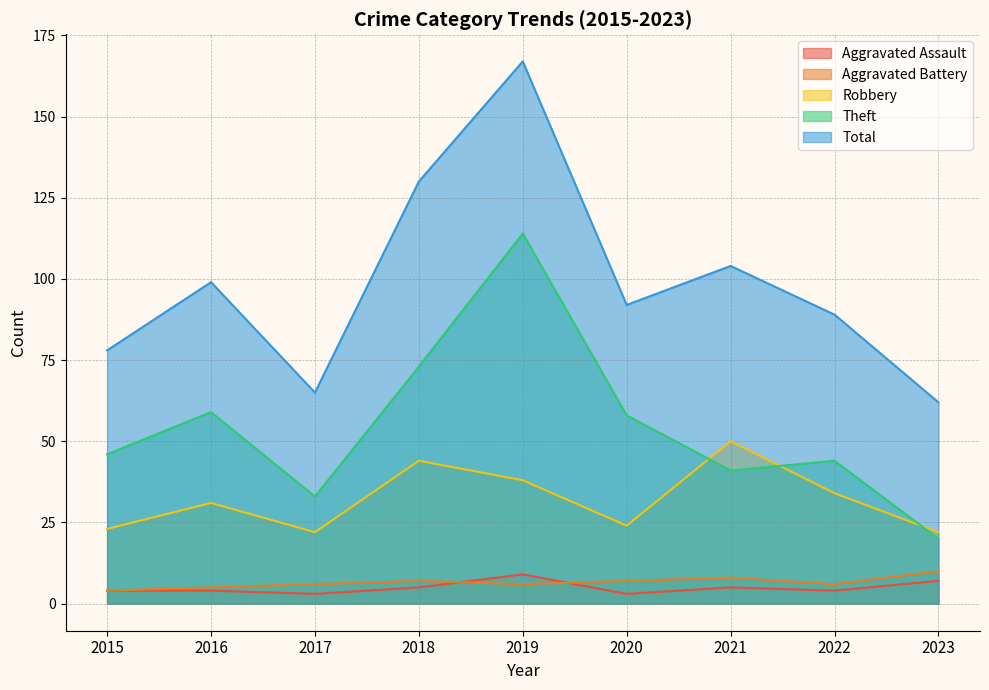

Reading right to left, transcribe all the data shown in this chart.

Aggravated Assault: 7	4	5	3	9	5	3	4	4
Aggravated Battery: 10	6	8	7	6	7	6	5	4
Robbery: 22	34	50	24	38	44	22	31	23
Theft: 20	44	41	58	114	73	33	59	46
Total: 62	89	104	92	167	130	65	99	78